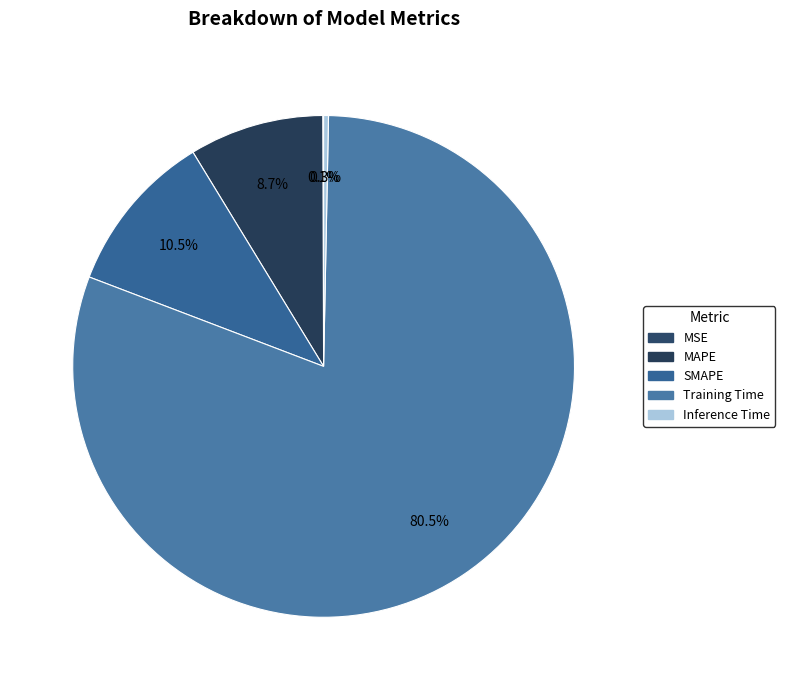

Count the number of slices in the pie.

5